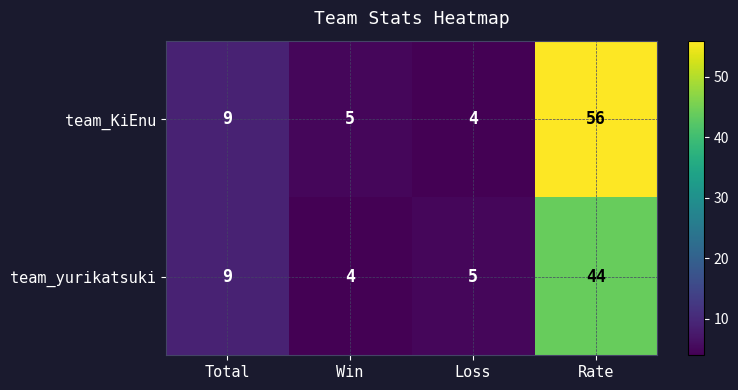

What is the sum of the team_yurikatsuki values at Win and Rate?

48